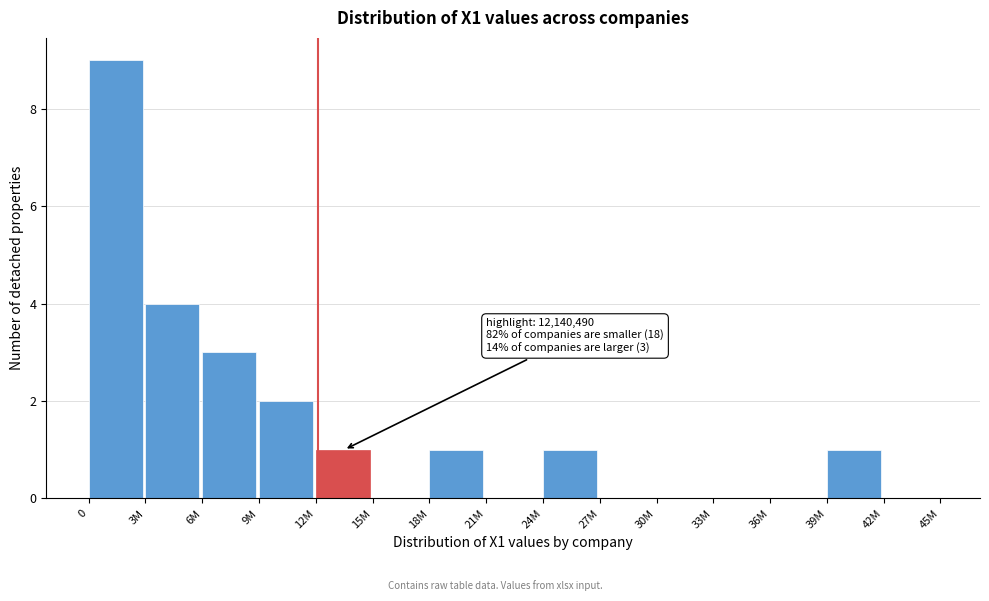

Reading left to right, what are all the values shown in this chart?

0=9	3M=4	6M=3	9M=2	12M=1	15M=0	18M=1	21M=0	24M=1	27M=0	30M=0	33M=0	36M=0	39M=1	42M=0